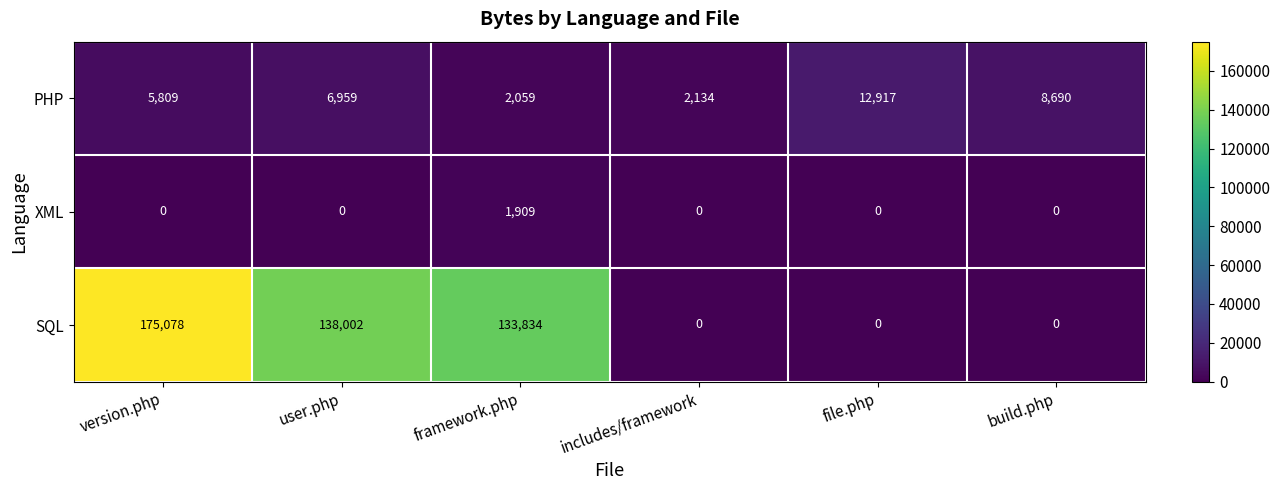

What is the difference between the maximum and minimum values in the XML series?

1909